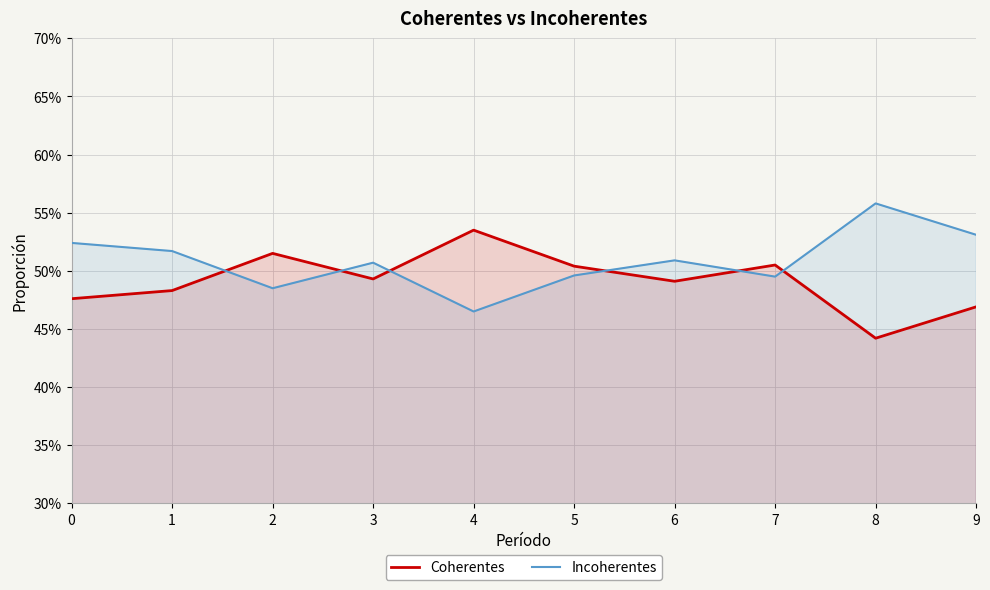

At 0, list the series in order from smallest to largest.

Coherentes, Incoherentes